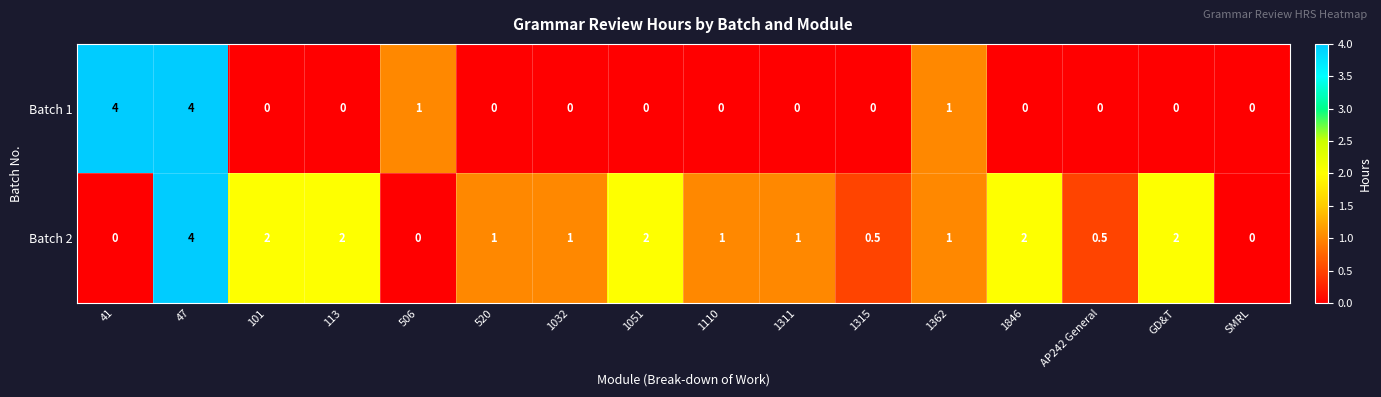

Which category has the highest value in the Batch 2 series?

47